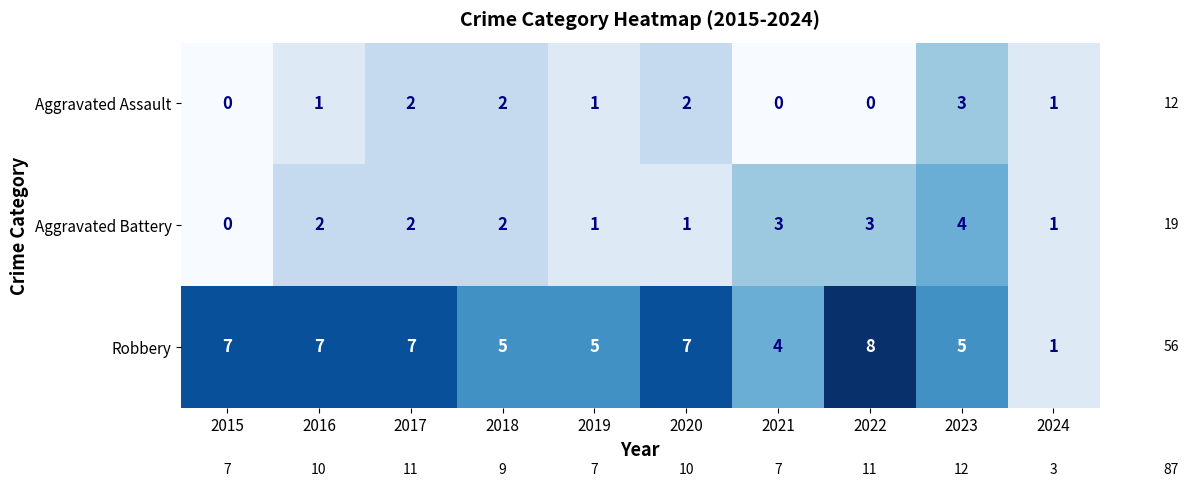

Count the Aggravated Battery values in the range 1 to 3.

8